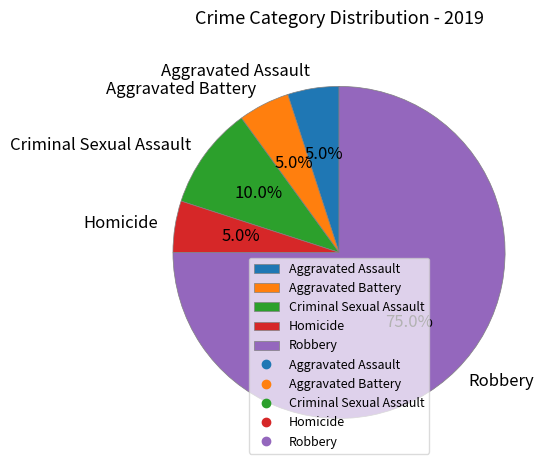

Do Aggravated Assault and Aggravated Battery together represent more than half of the pie?

No